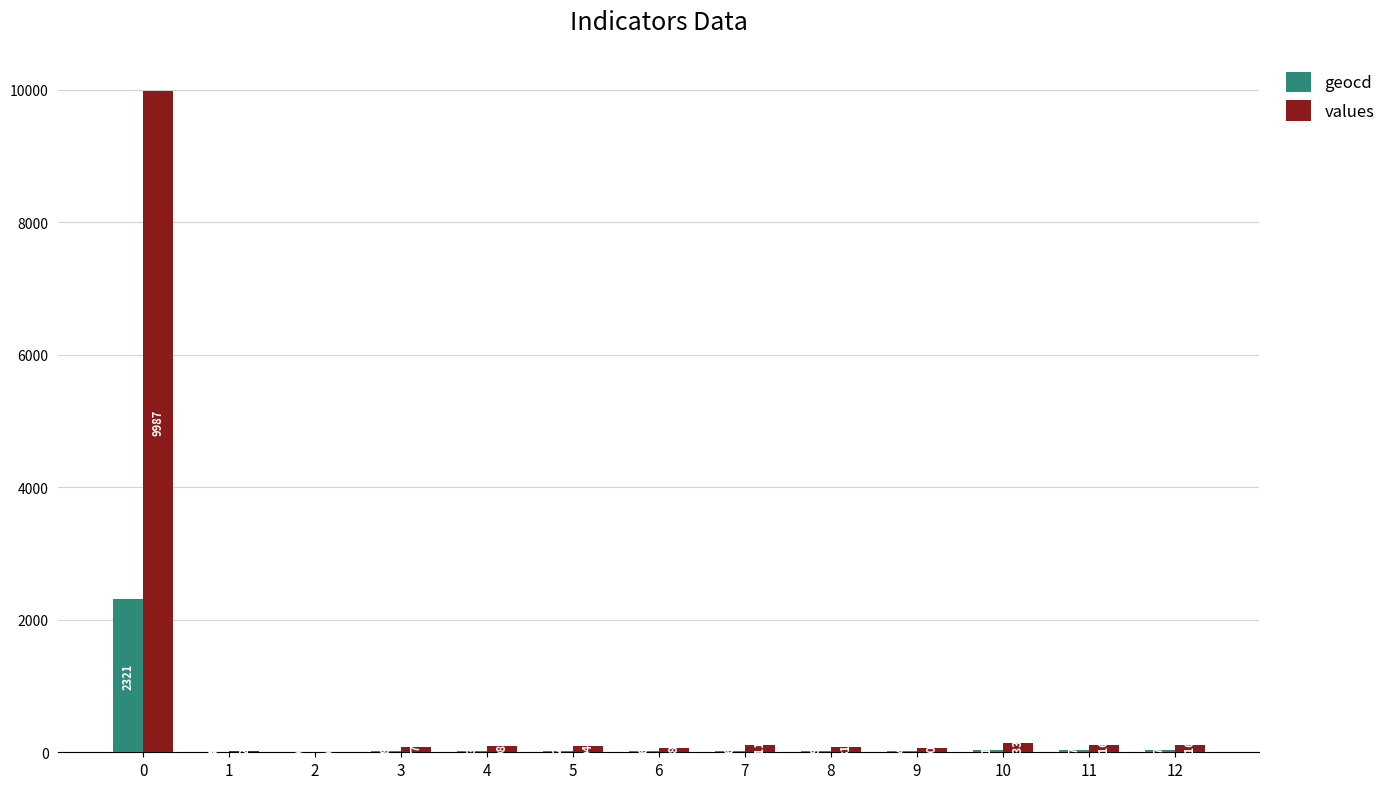

The value of values at 8 is 81. True or false?

True